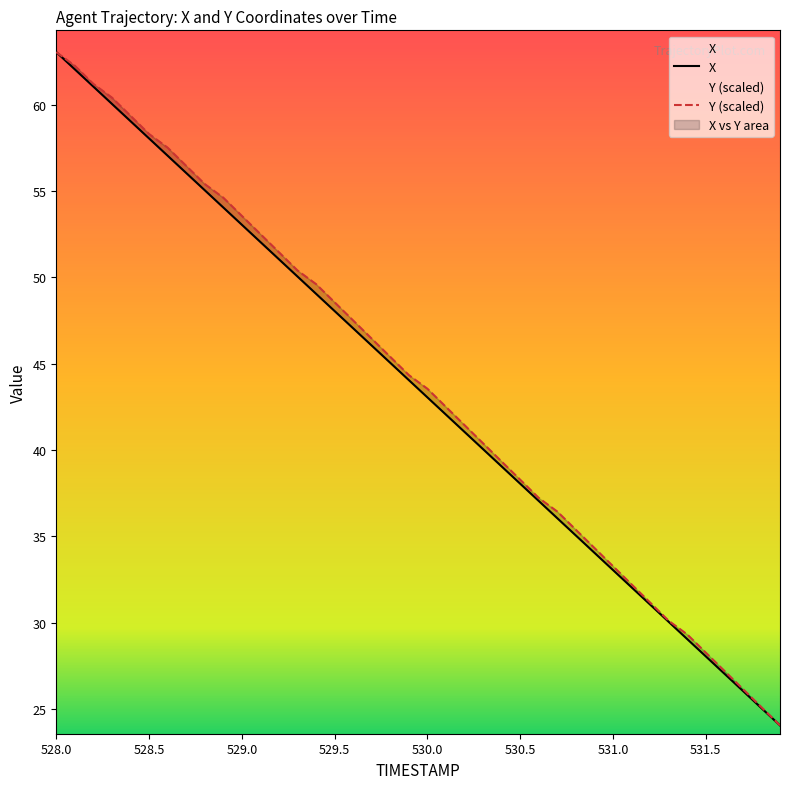

What position from the right is 528.8?

32